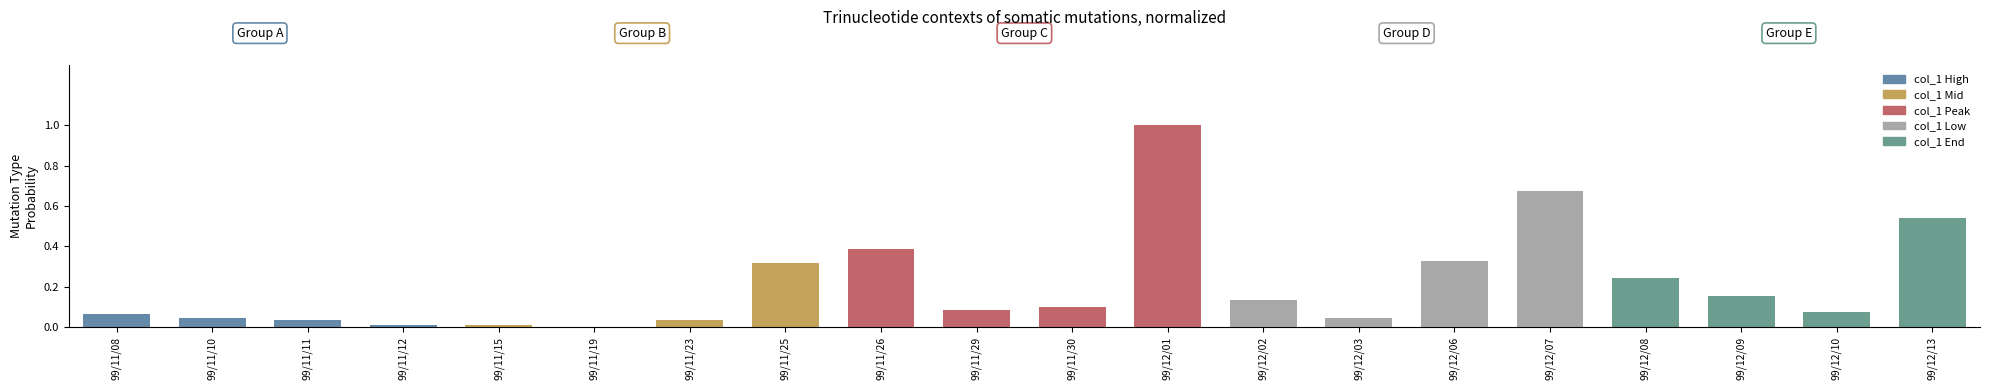

What is the change in value from 99/11/10 to 99/11/30?

+0.1